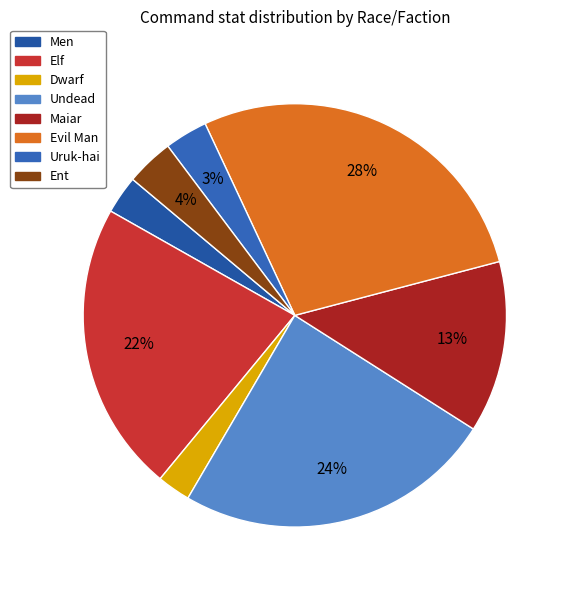

What is the ratio of the value at Elf to the value at Evil Man?

0.8